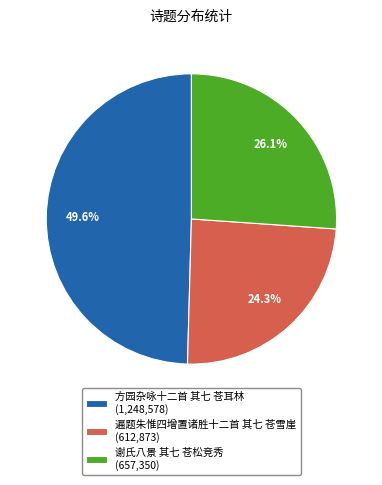

What percentage is NOT represented by 方园杂咏十二首 其七 苍耳林?

50.4%